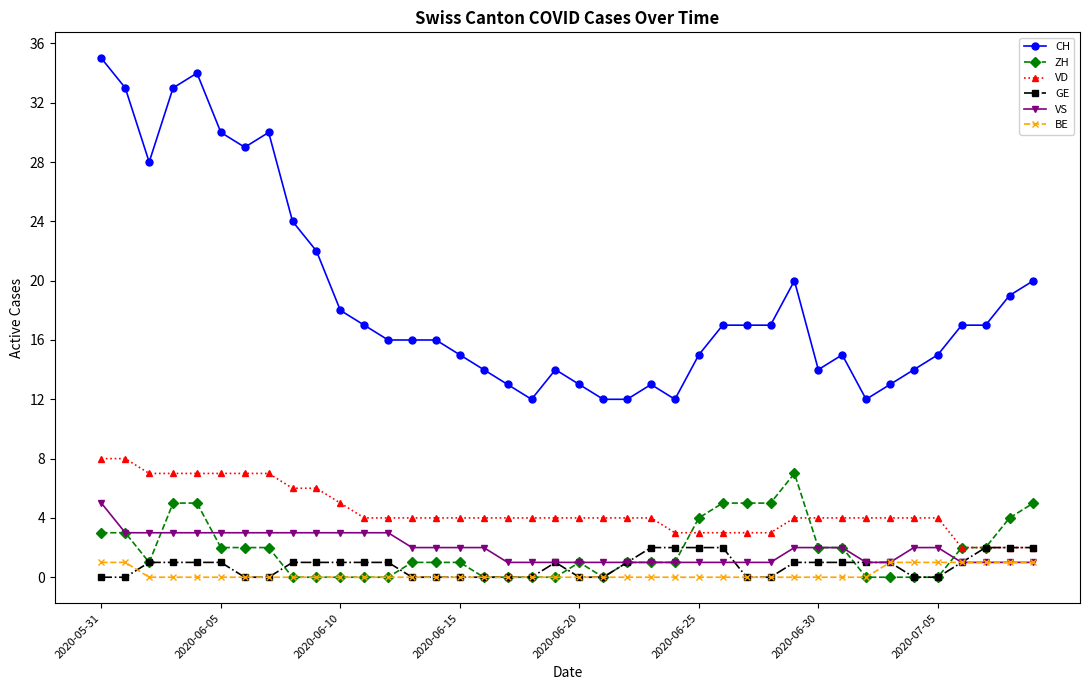

How many distinct data groups are displayed?

6